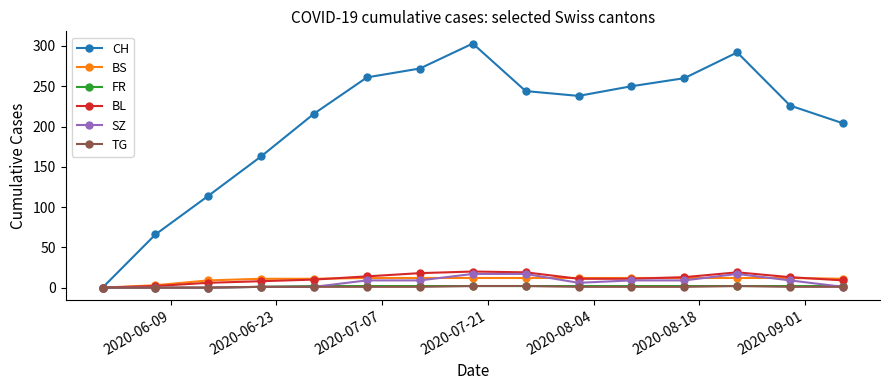

In CH, how many points are higher than both neighbors (excluding endpoints)?

2